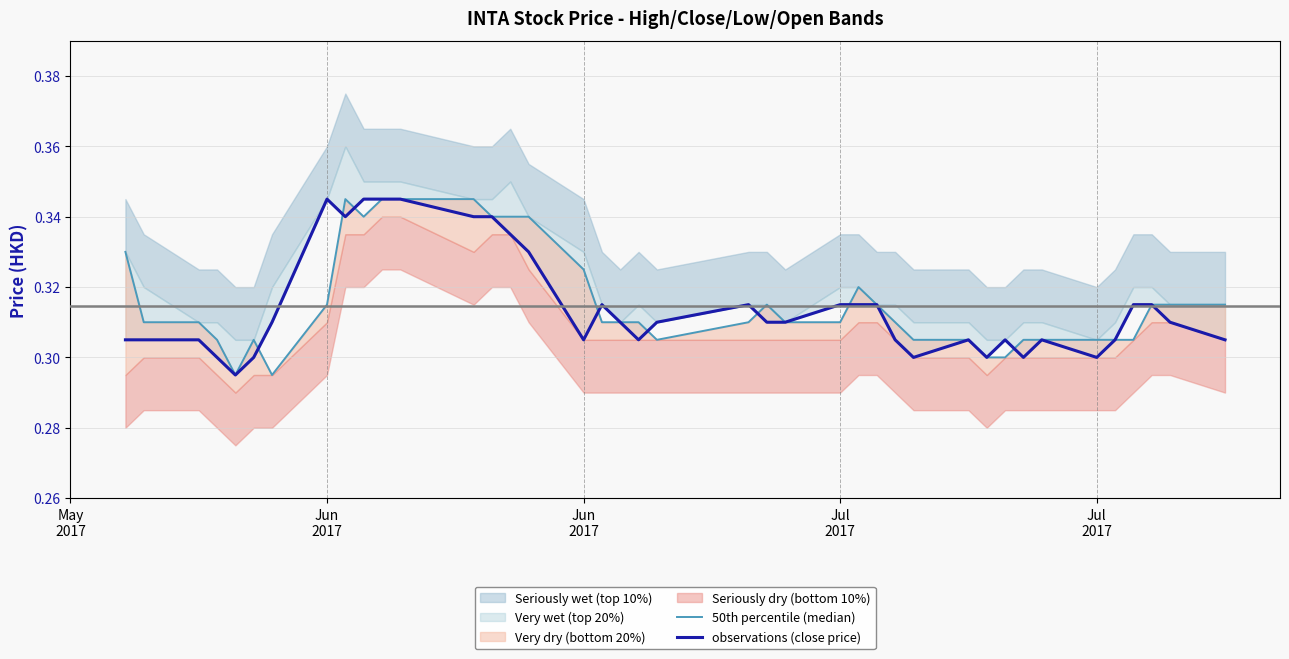

What is the average value of the observations (close price) series?

0.3